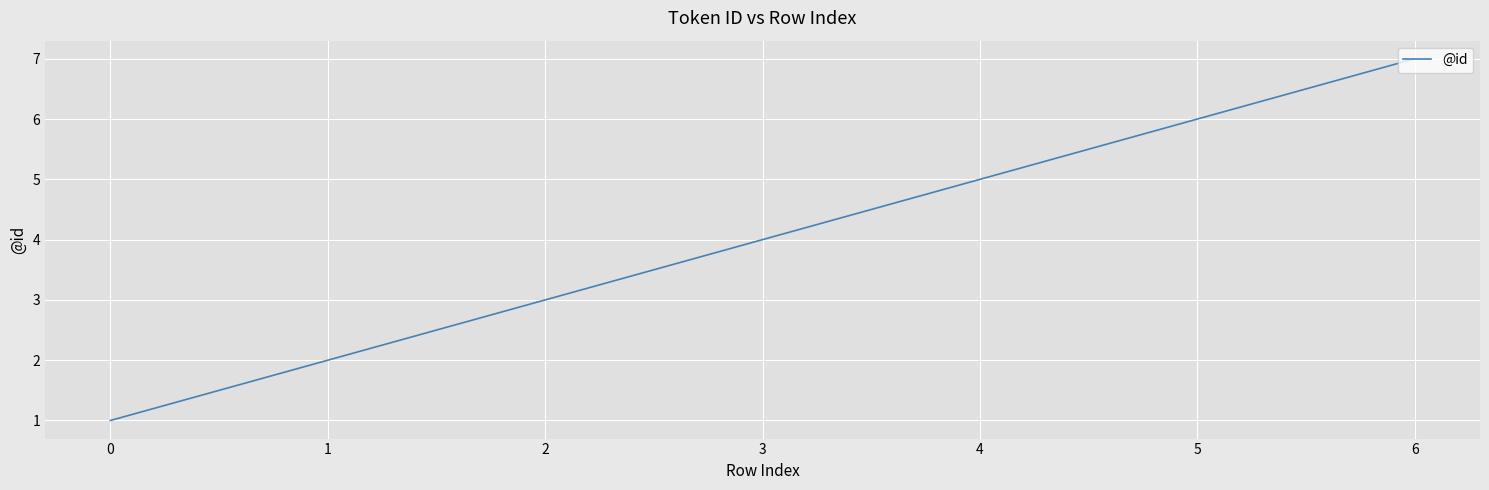

At which category does the chart reach its peak across all series?

6